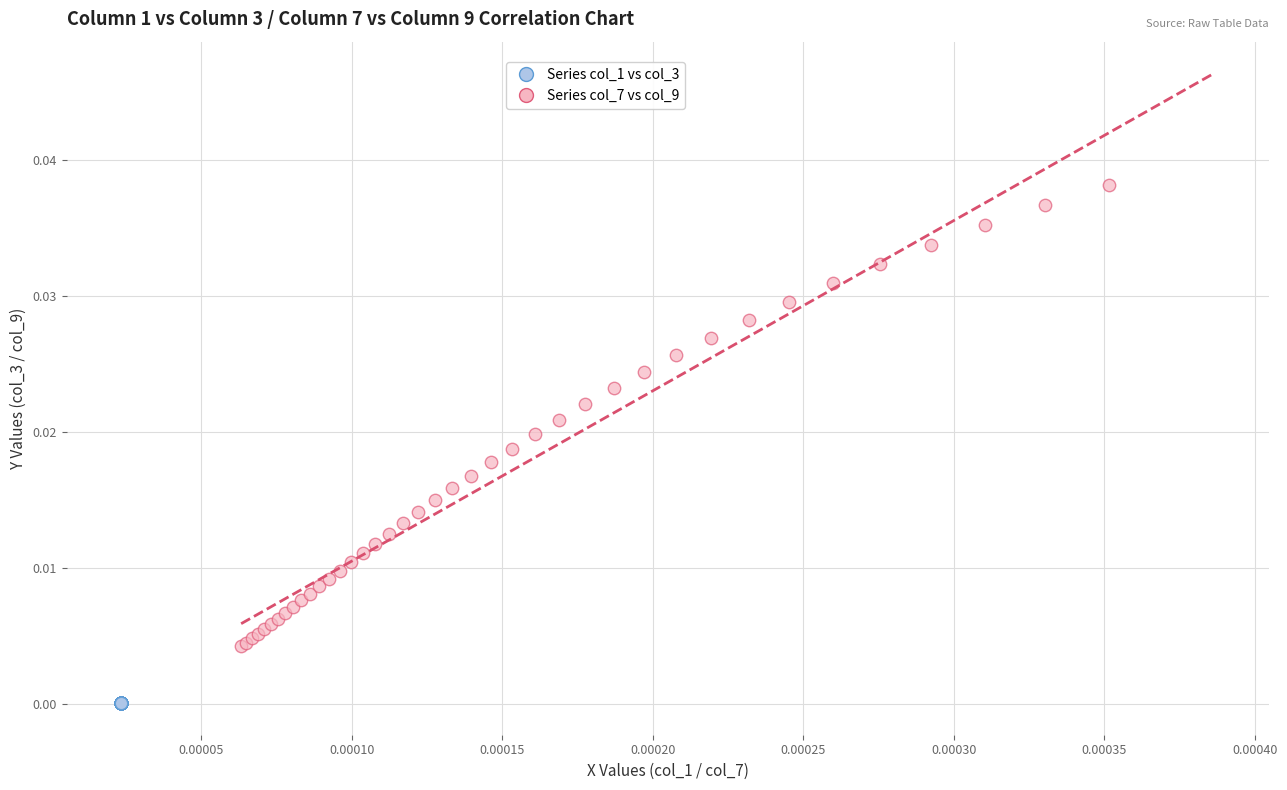

Which series has the largest Y range (max minus min)?

Series col_7 vs col_9